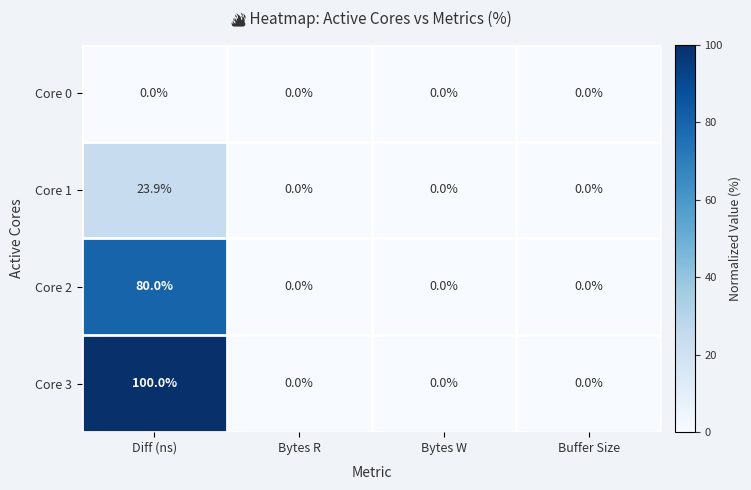

List the series in order of their overall mean, lowest first.

Core 0, Core 1, Core 2, Core 3